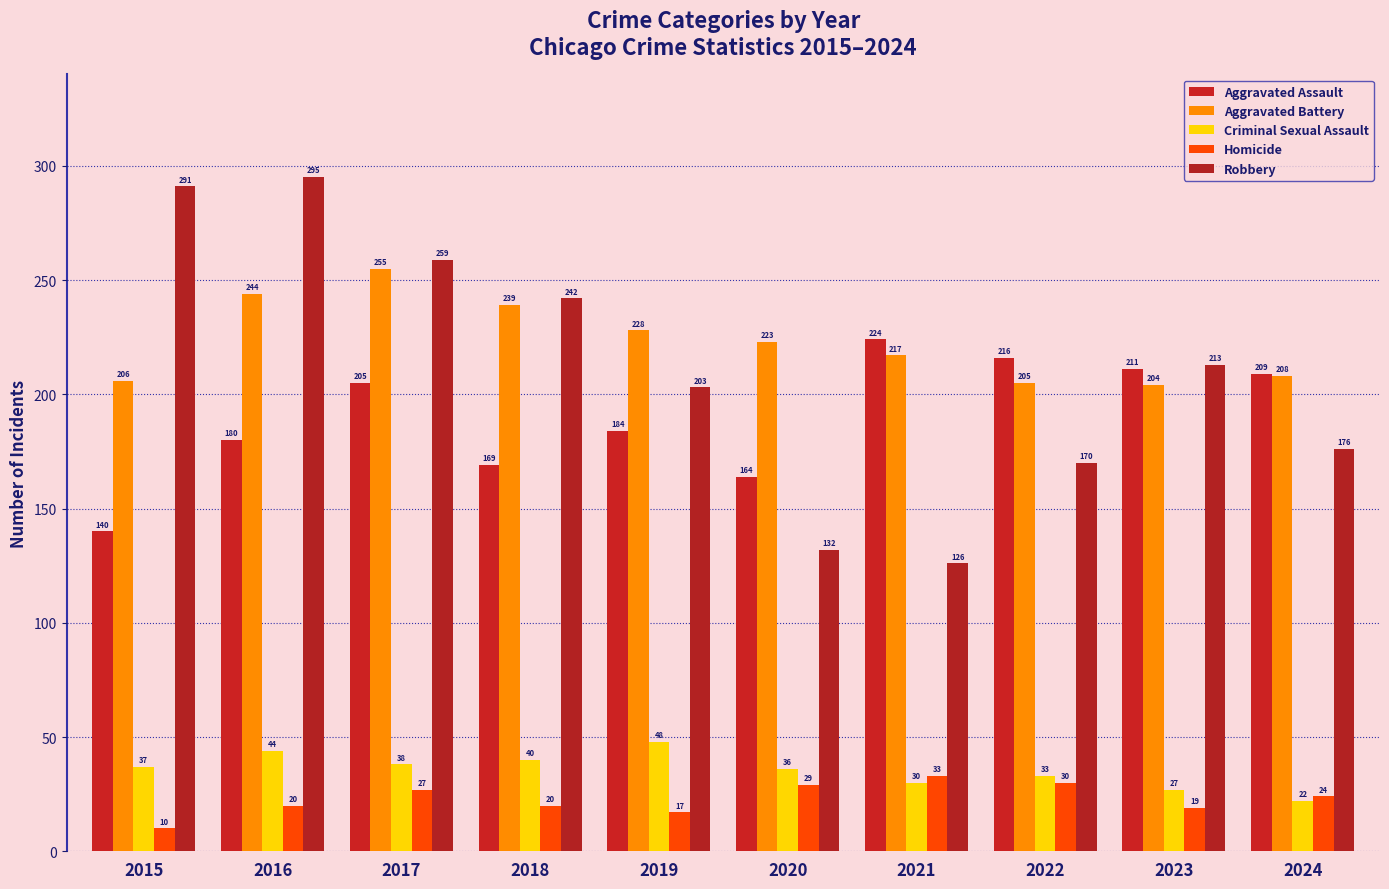

Between 2015 and 2023, which is larger?

2023